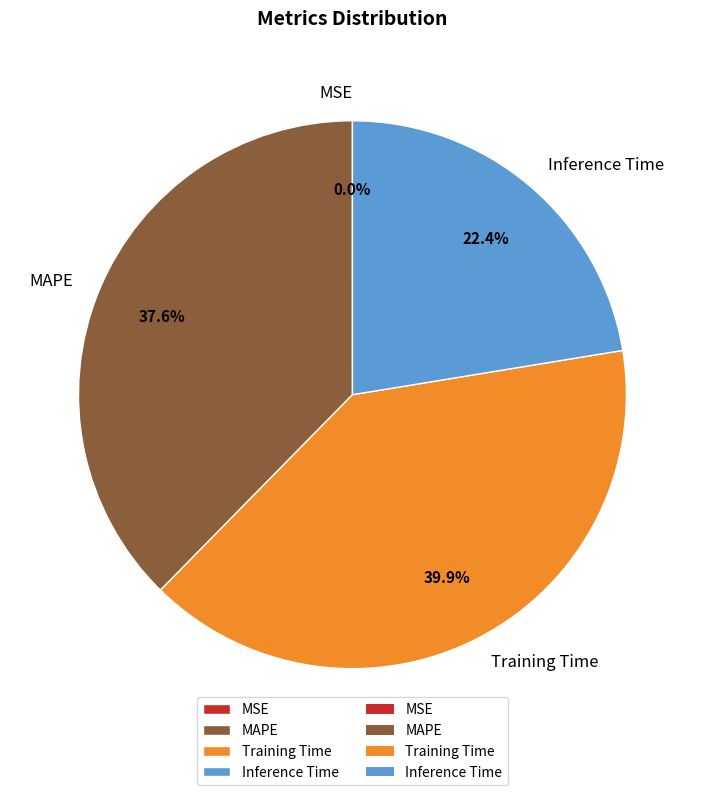

True or false: MAPE accounts for 38% of the total.

True